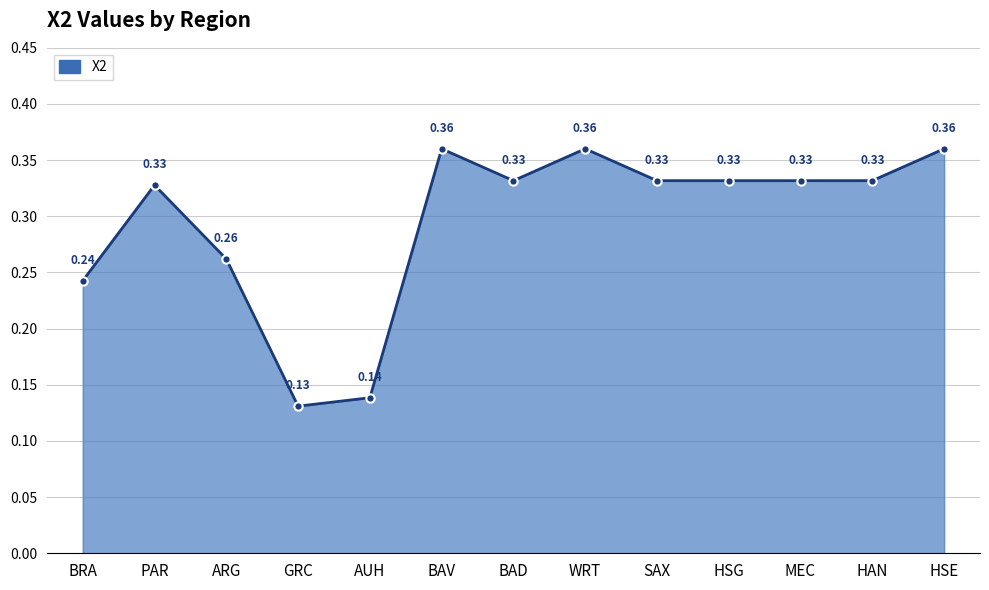

Is it true that the value at PAR is 0.5?

False